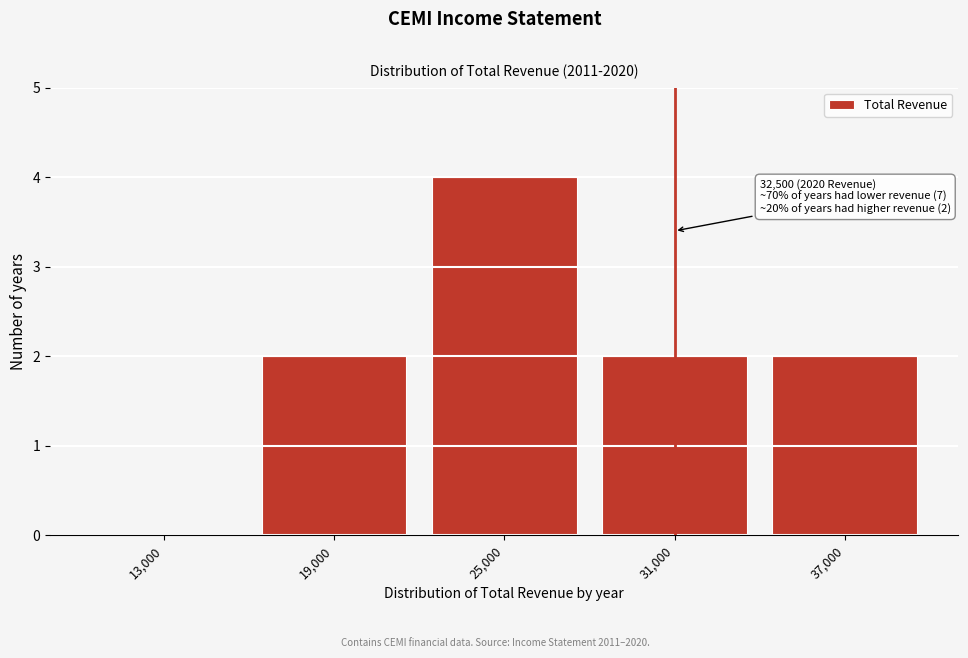

Reading right to left, extract all data points from this chart.

37,000=2	31,000=2	25,000=4	19,000=2	13,000=0